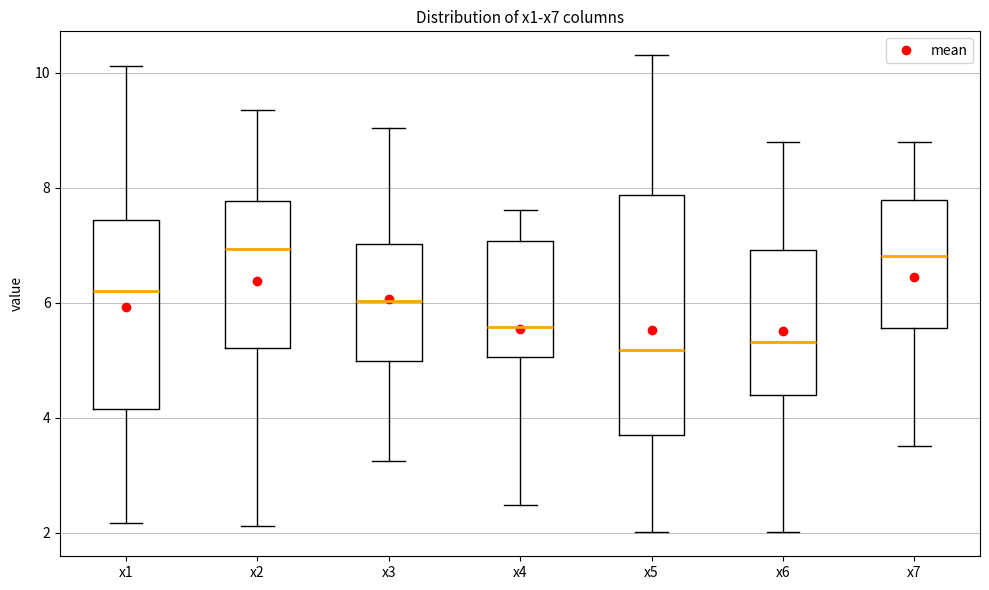

Reading left to right, read every box against the y-axis: the position of its median line, the range the box covers, and the ends of its whiskers. The values are not printed on the chart, so give them approximately, as read against the axis.

x1: median 6.2, box 4.2 to 7.4, whiskers 2.2 to 10.2
x2: median 7.0, box 5.2 to 7.8, whiskers 2.2 to 9.4
x3: median 6.0, box 5.0 to 7.0, whiskers 3.2 to 9.0
x4: median 5.6, box 5.0 to 7.0, whiskers 2.4 to 7.6
x5: median 5.2, box 3.6 to 7.8, whiskers 2.0 to 10.4
x6: median 5.4, box 4.4 to 7.0, whiskers 2.0 to 8.8
x7: median 6.8, box 5.6 to 7.8, whiskers 3.6 to 8.8